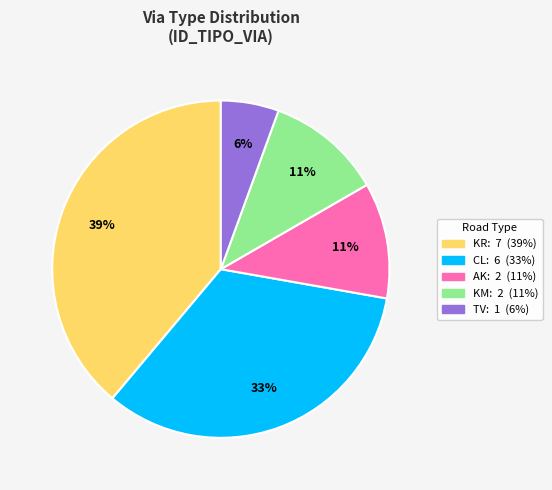

Is there any slice that represents more than half of the pie?

No